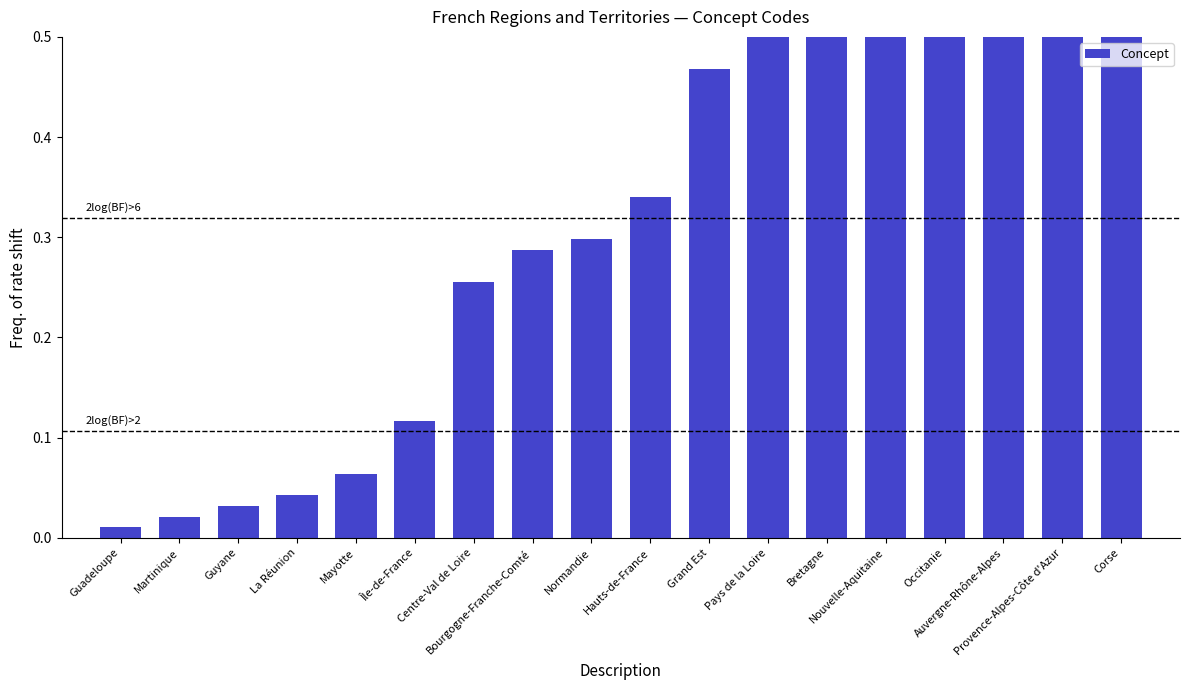

What is the change in value from Guyane to Bourgogne-Franche-Comté?

+0.3